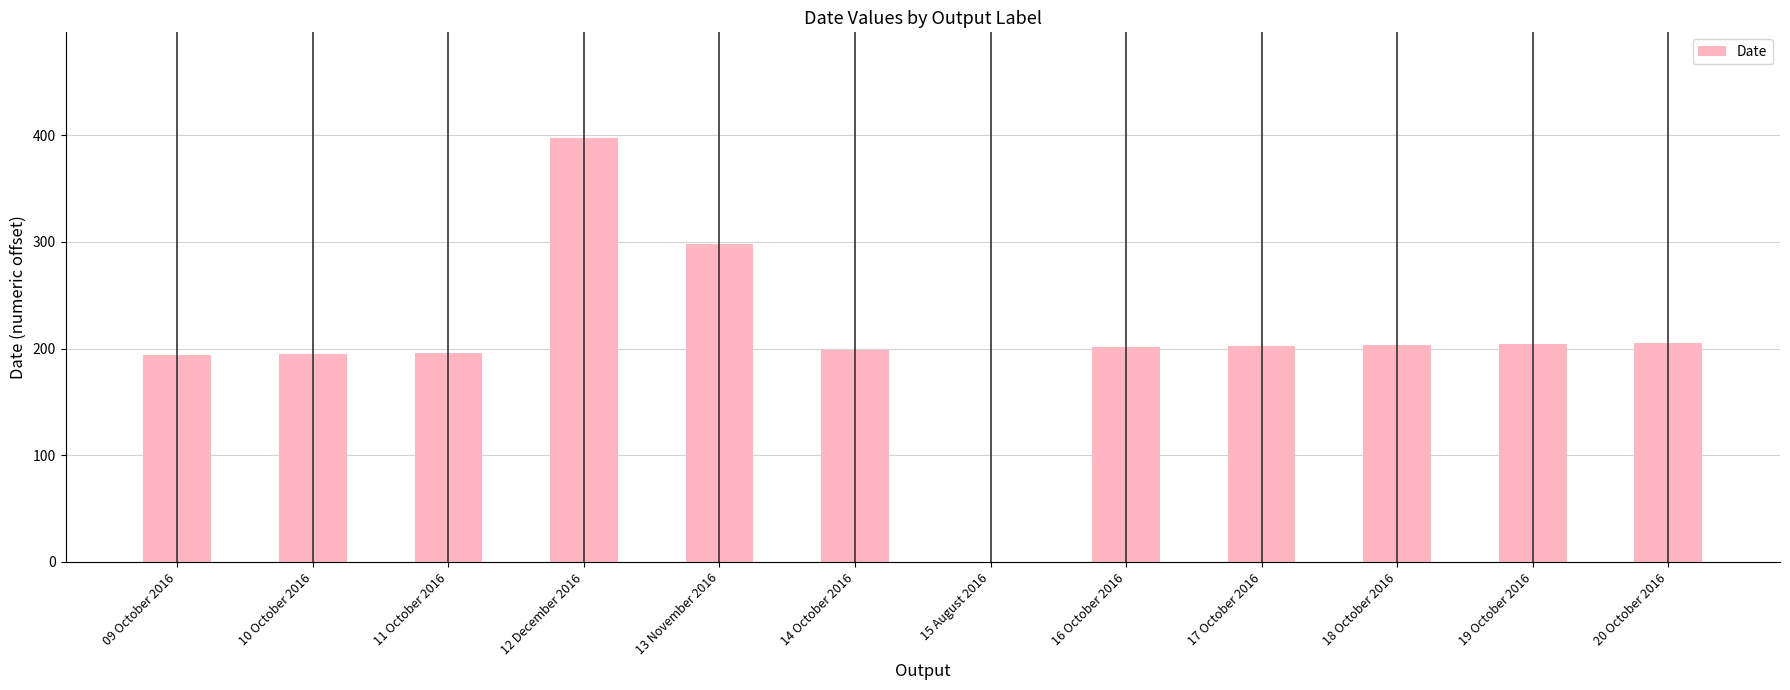

What is the sum of all values?

2494